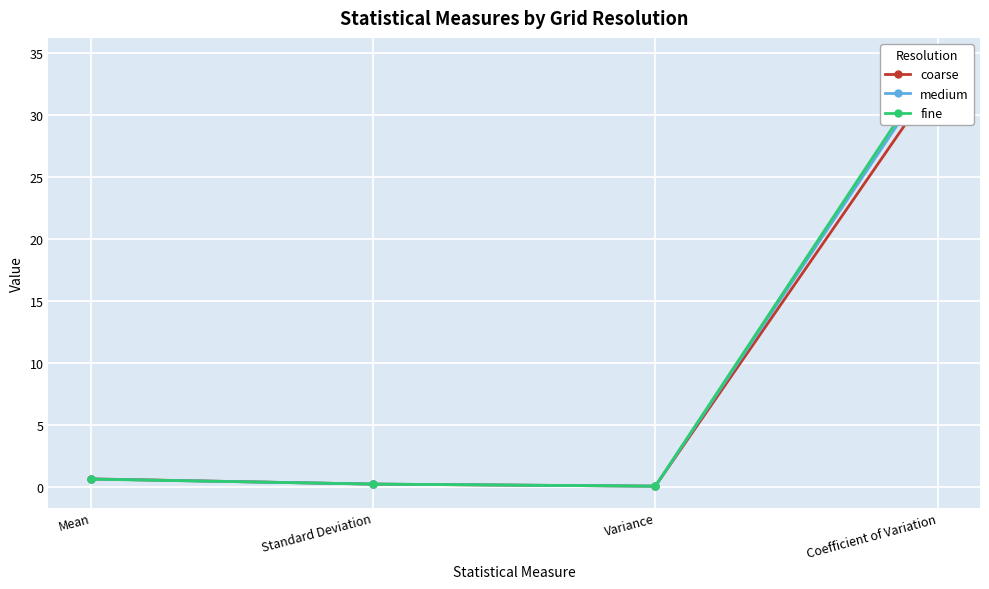

Is it true that medium equals 53.9 at Coefficient of Variation?

False